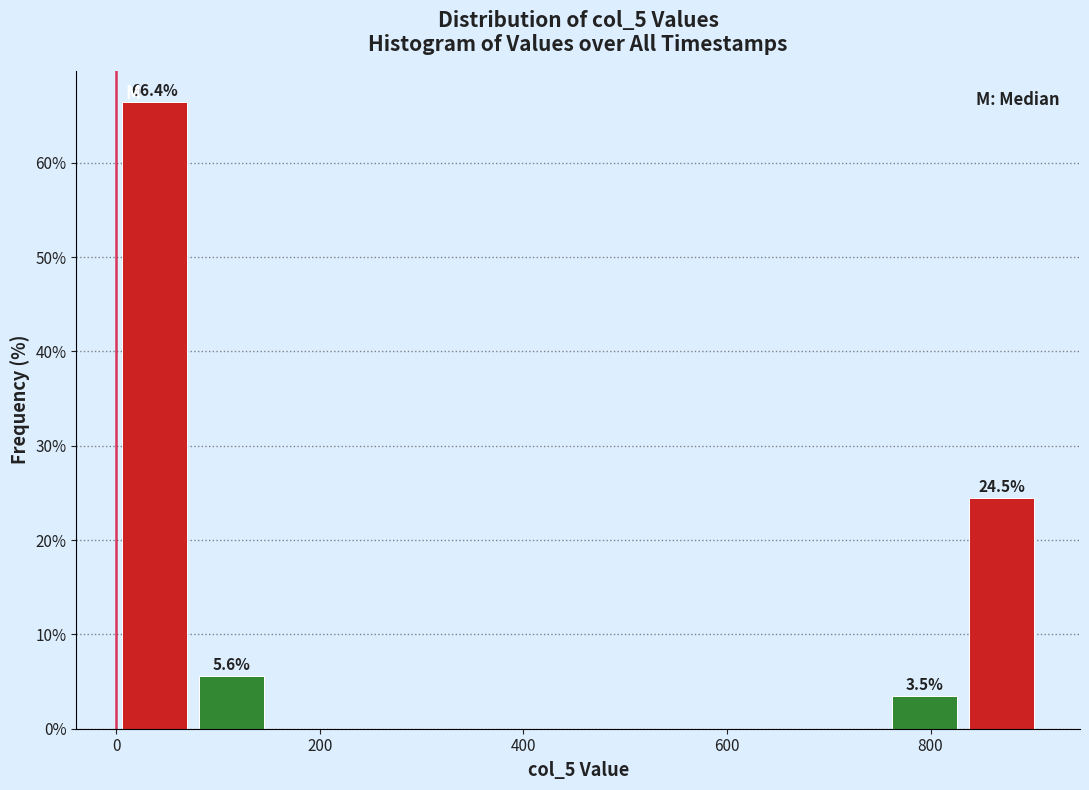

Around what value on the x-axis is the tallest bar? Give the approximate position of its centre, as read against the axis.

40